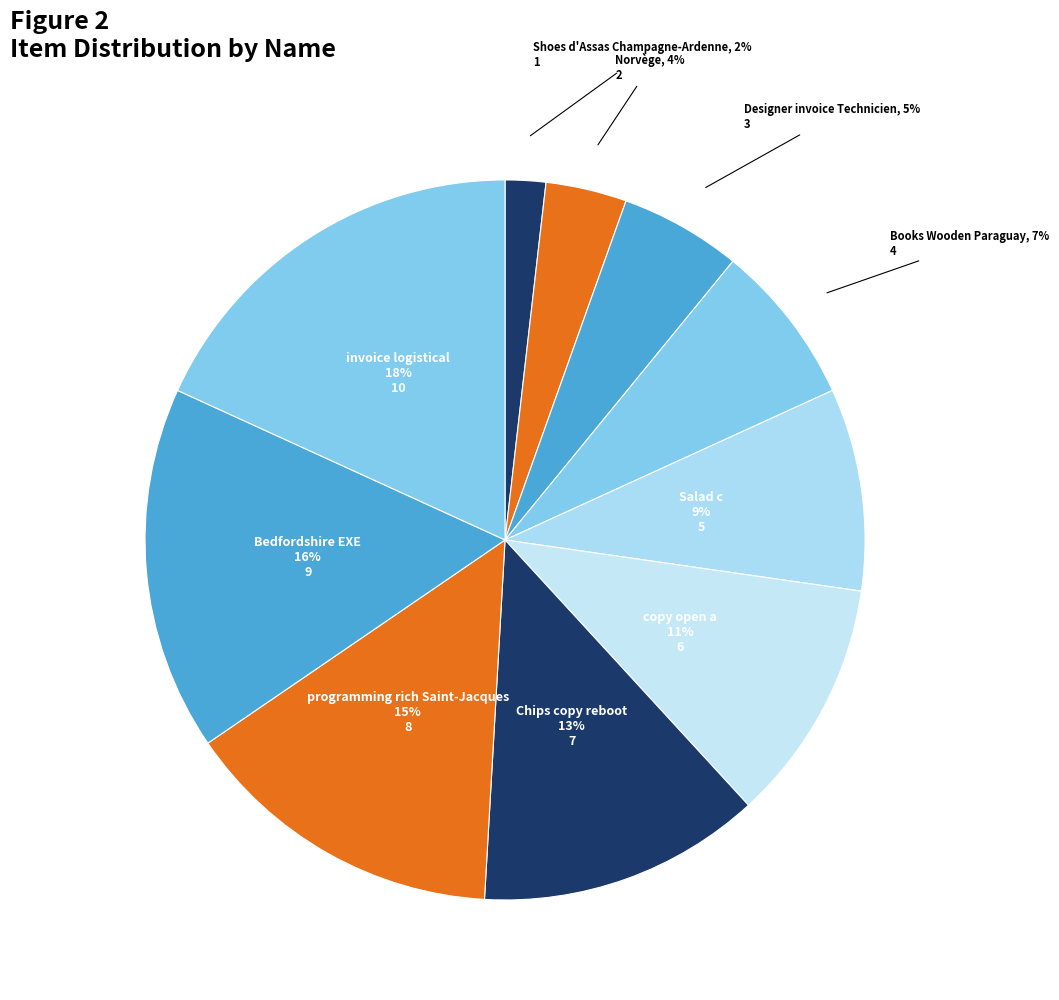

How many slices are in this pie chart?

10